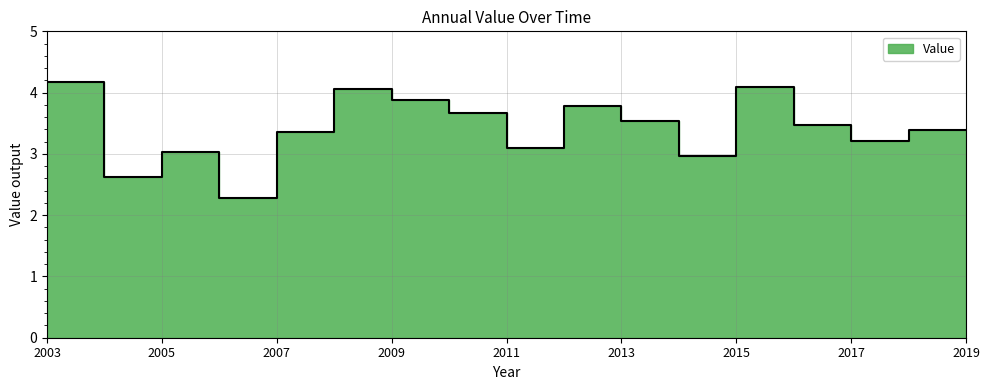

What is the label of the 11th point from the right?

2009